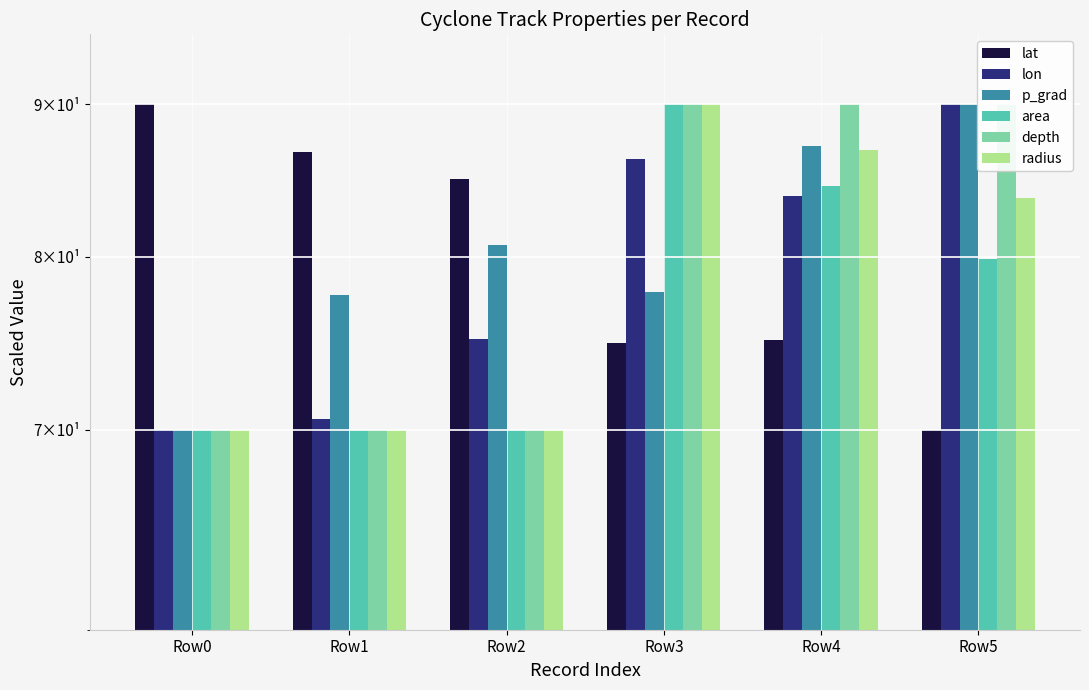

The value of lon at Row0 is 70.0. True or false?

True